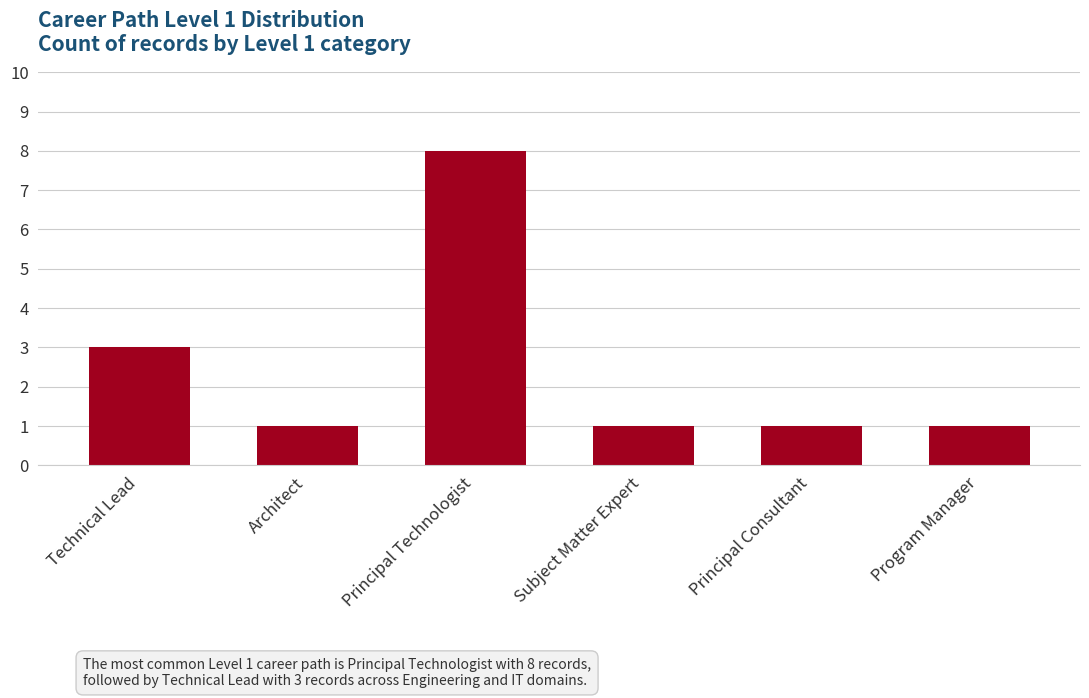

What is the sum of the values at Technical Lead and Principal Consultant?

4